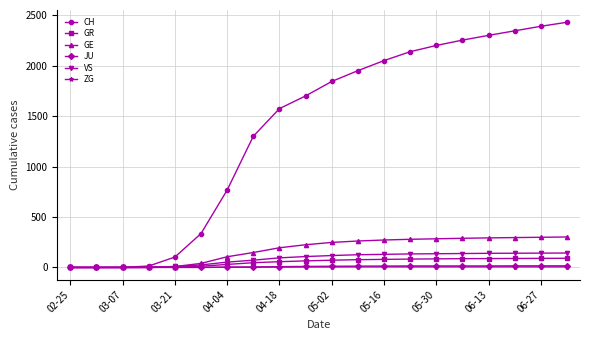

What is the greatest value displayed?

2430